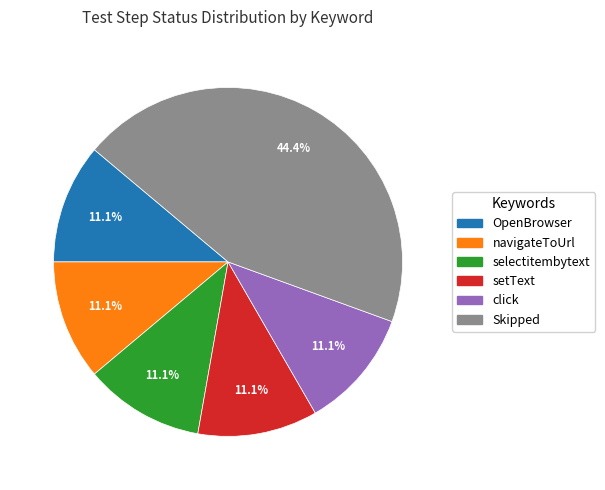

Which slice is the largest?

Skipped